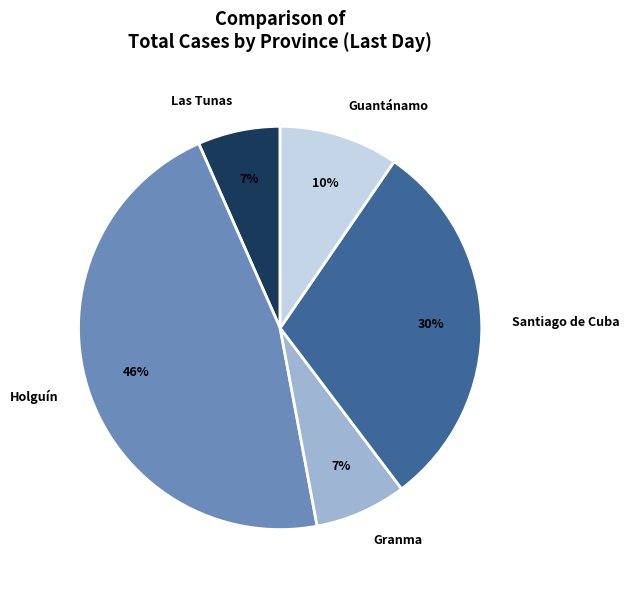

Is it true that Guantánamo is 21% of the pie?

False